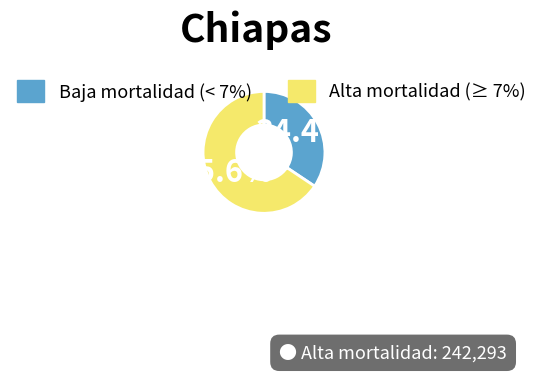

Is there any slice that represents more than half of the pie?

Yes